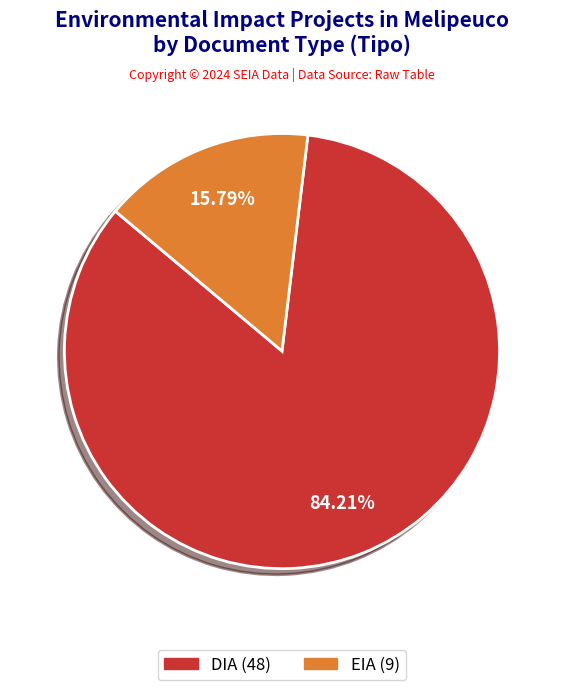

Count the number of slices in the pie.

2